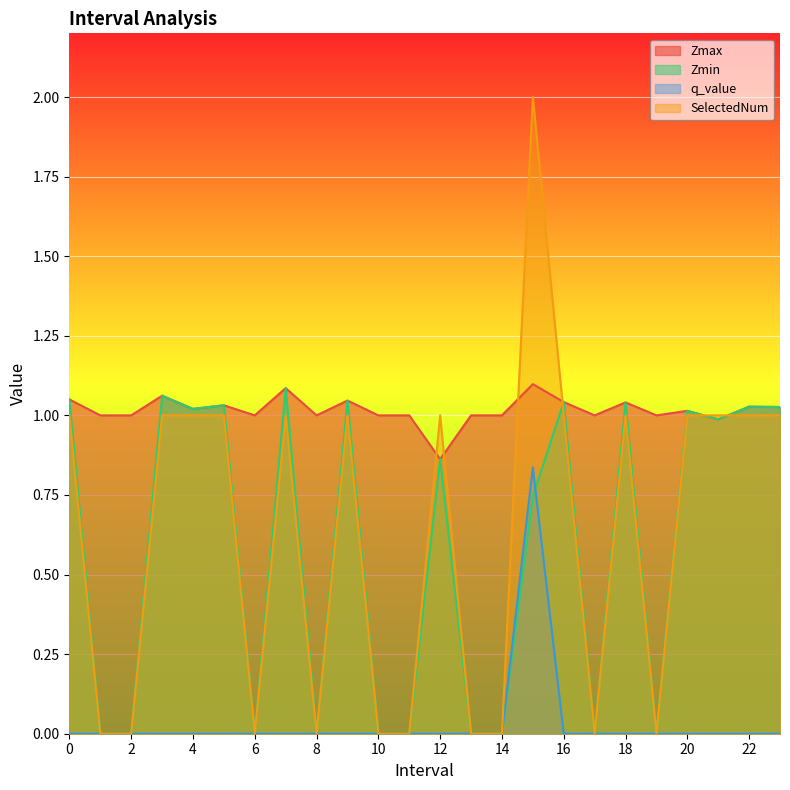

How many lines are shown in the chart?

4